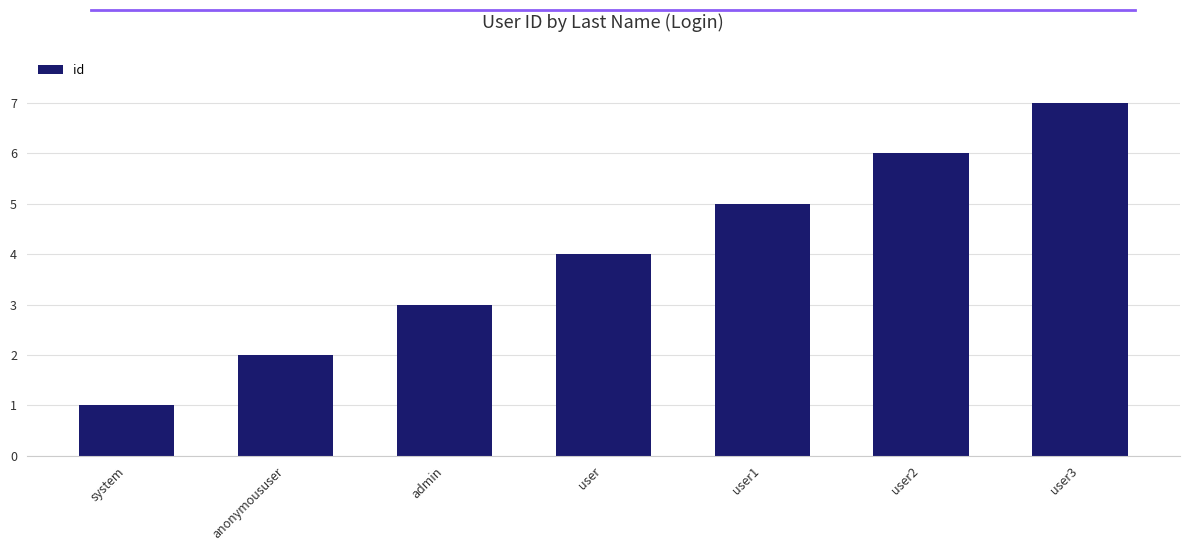

How many values are below 4?

3